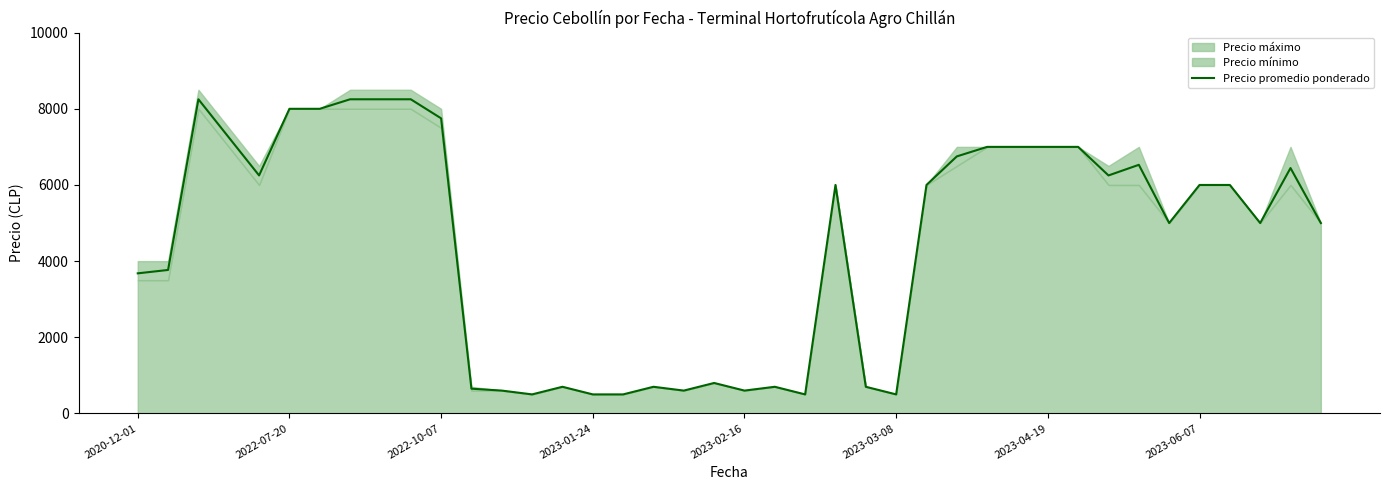

What is the minimum value for Precio promedio ponderado?

500